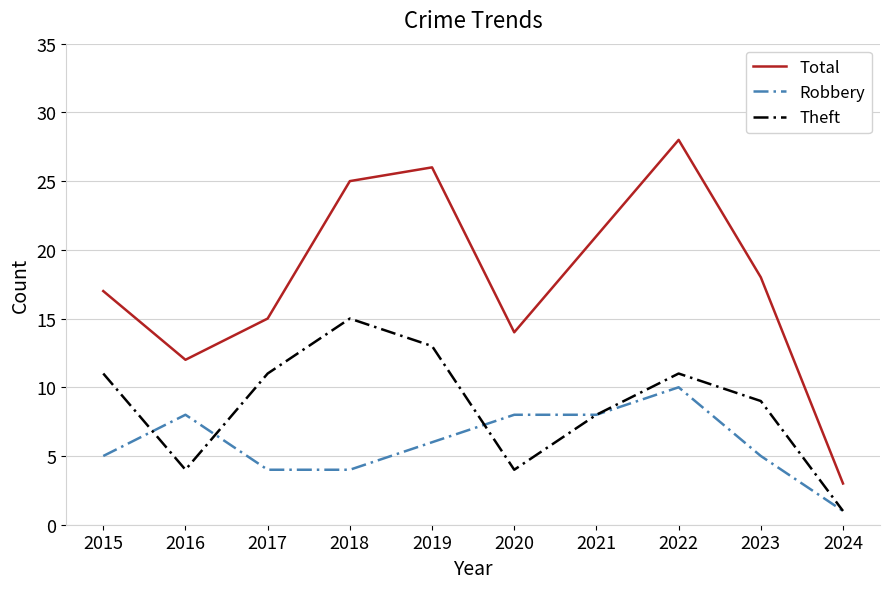

List the series in order of their overall mean, highest first.

Total, Theft, Robbery